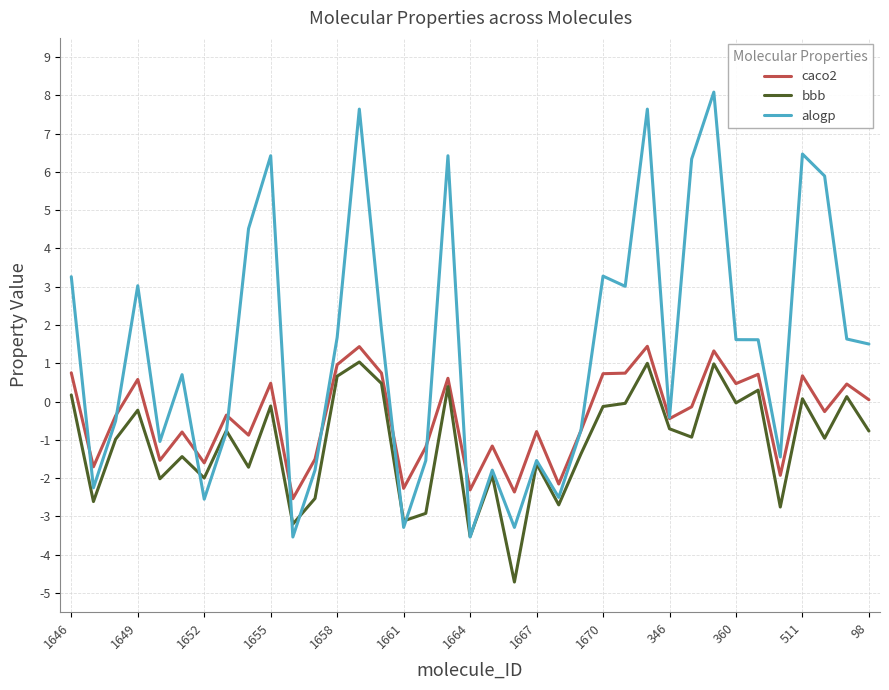

Which series has the largest total across all categories?

alogp